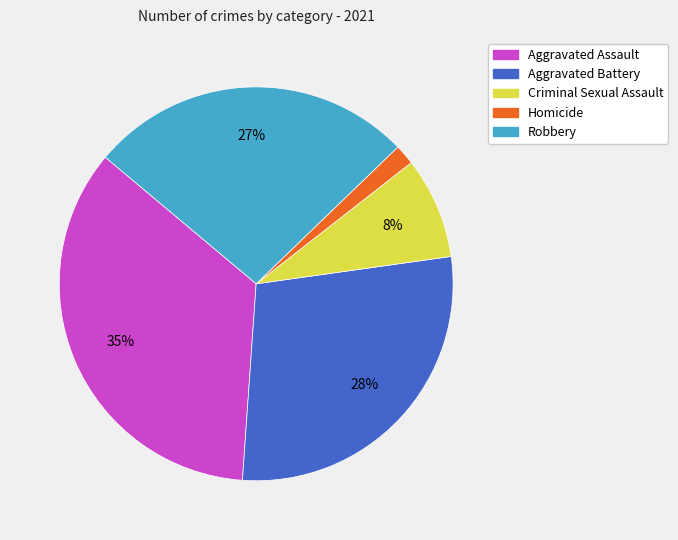

What percentage is the Criminal Sexual Assault slice, to the nearest percent?

8%